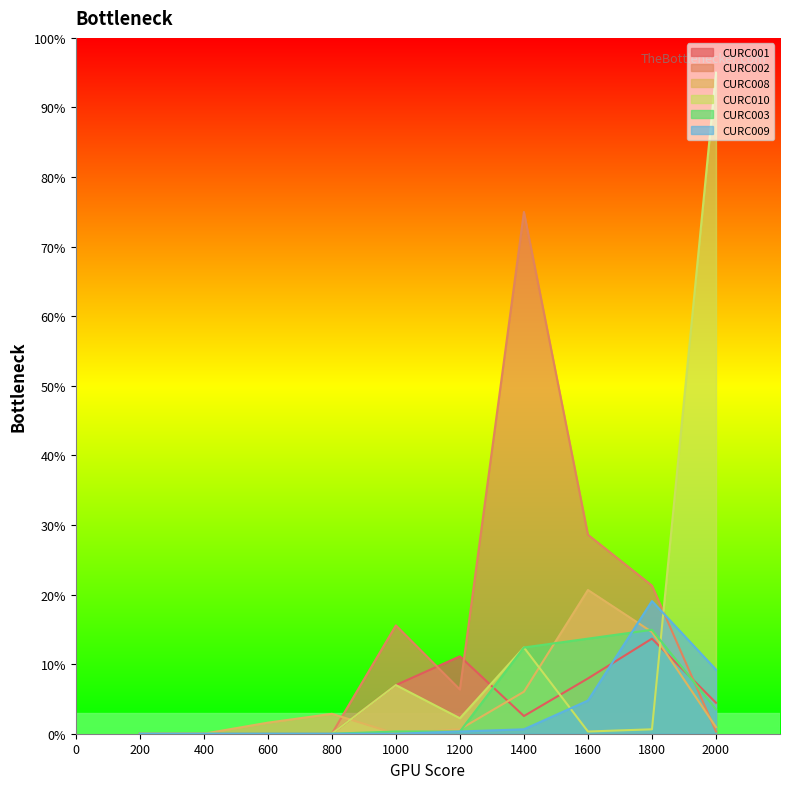

At which category is the sum across all series the highest?

2000